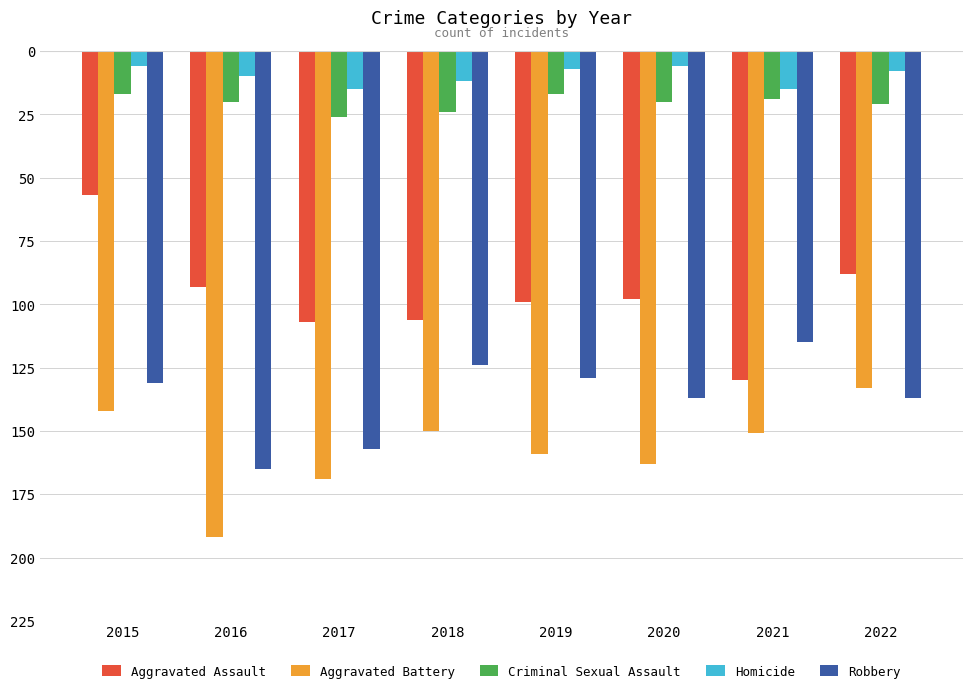

Which has a higher value, 2018 or 2020?

2020